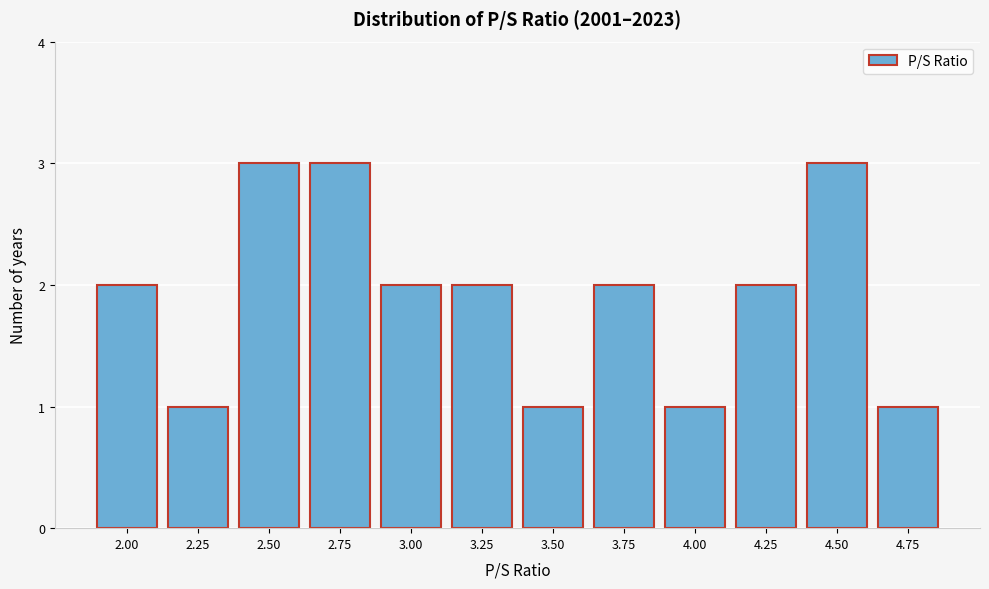

Reading right to left, extract all data points from this chart.

4.75=1	4.50=3	4.25=2	4.00=1	3.75=2	3.50=1	3.25=2	3.00=2	2.75=3	2.50=3	2.25=1	2.00=2